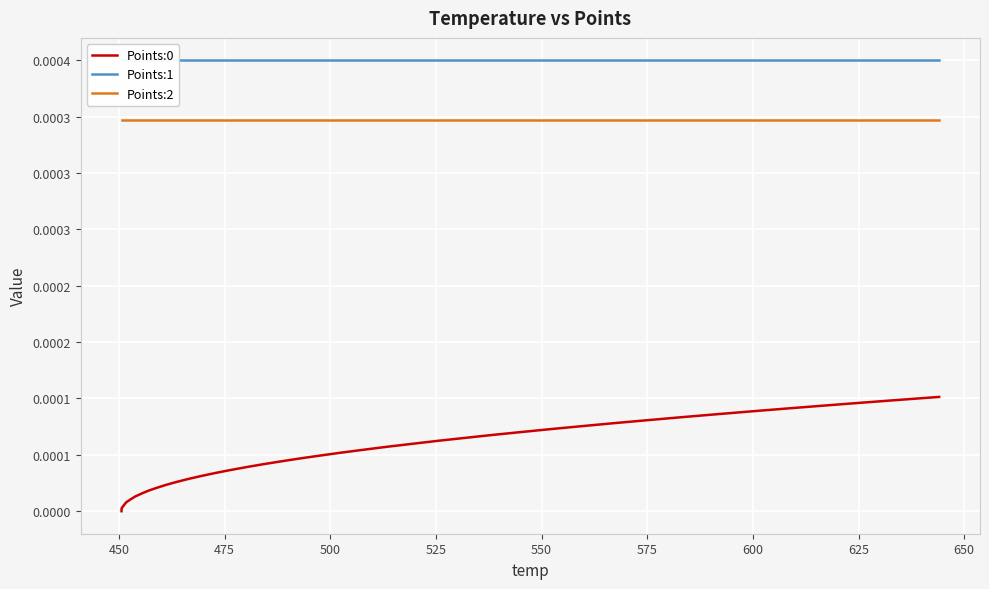

How many distinct data groups are displayed?

3